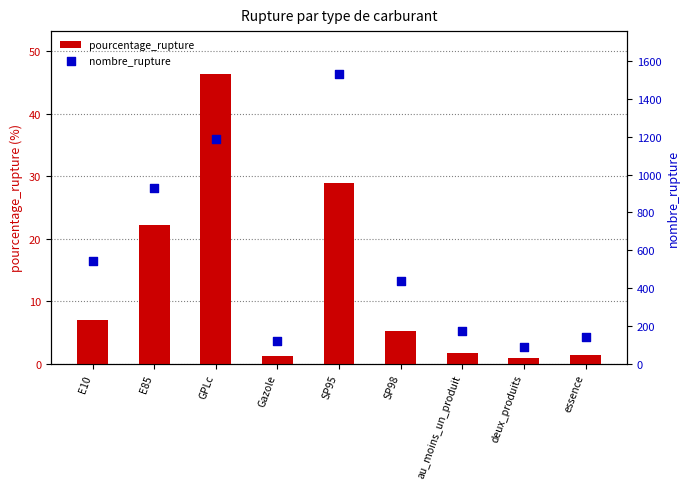

What is the total value across all series at Gazole?

123.2